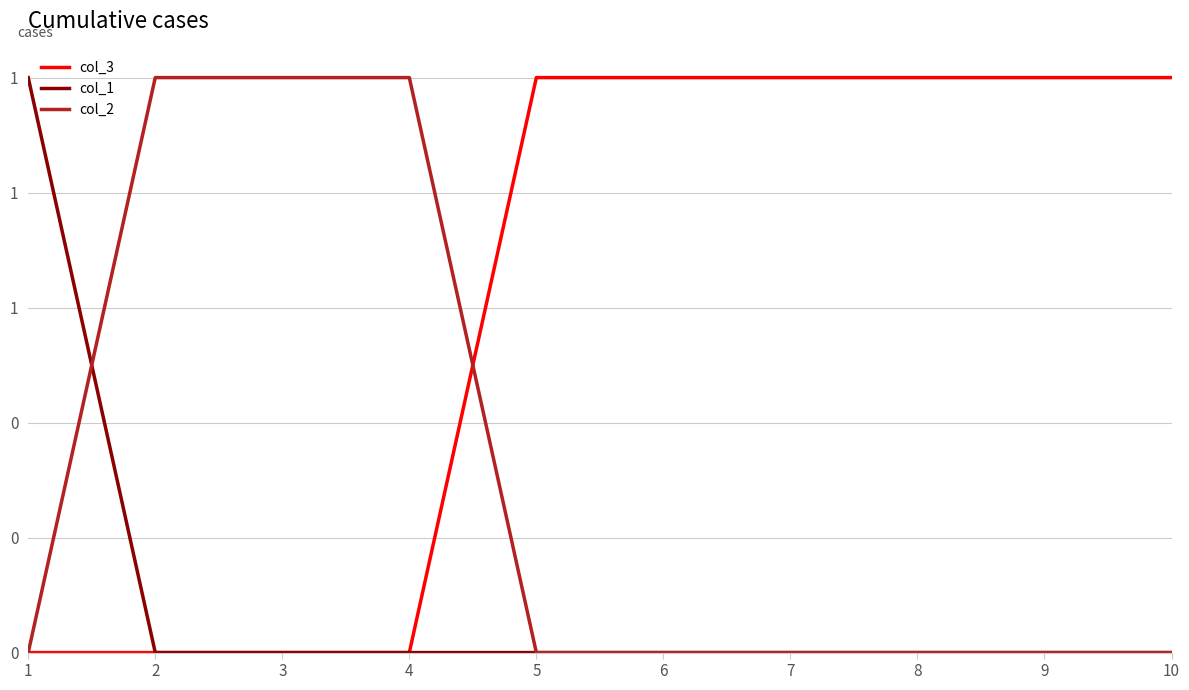

Between 2 and 6, which series saw the biggest shift?

col_3